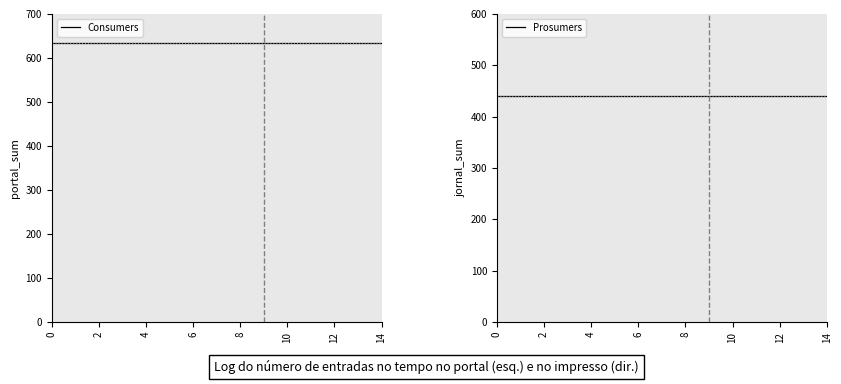

Rank the series at 2 from lowest to highest value.

Prosumers, Consumers